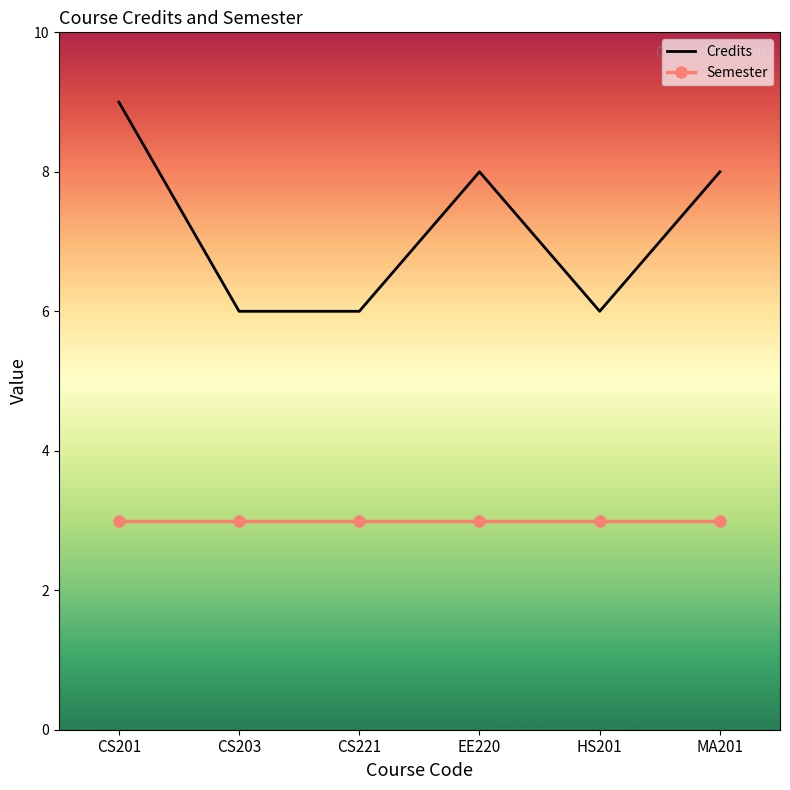

Reading left to right, what are all the values shown in this chart?

Credits: 9	6	6	8	6	8
Semester: 3	3	3	3	3	3